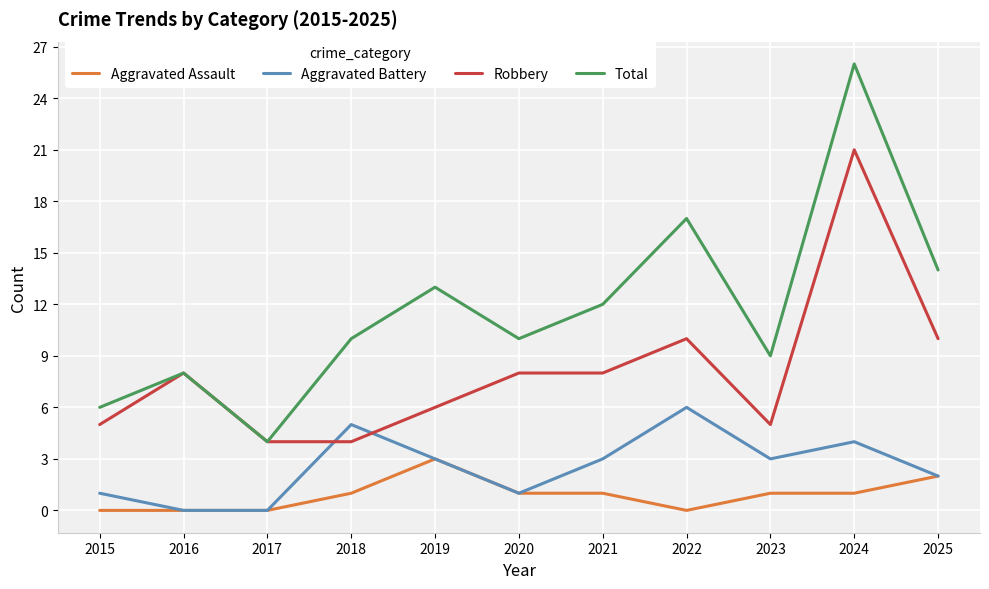

What is the spread (max minus min) of values at 2016?

8